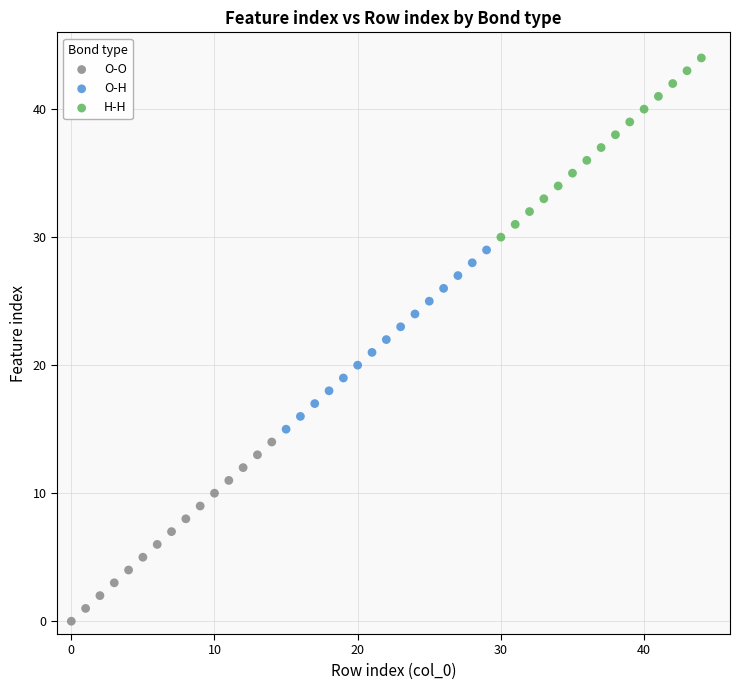

Which series reaches the maximum Y coordinate?

H-H